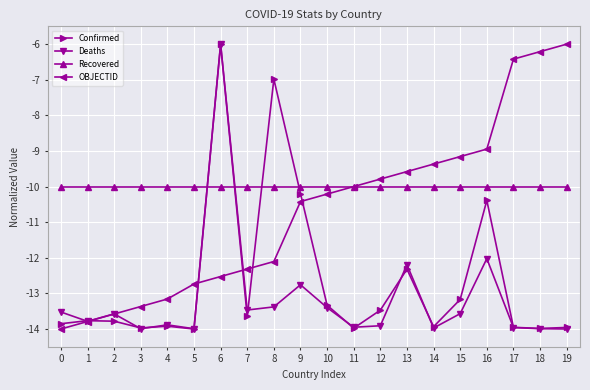

How many categories are shown in the chart?

20